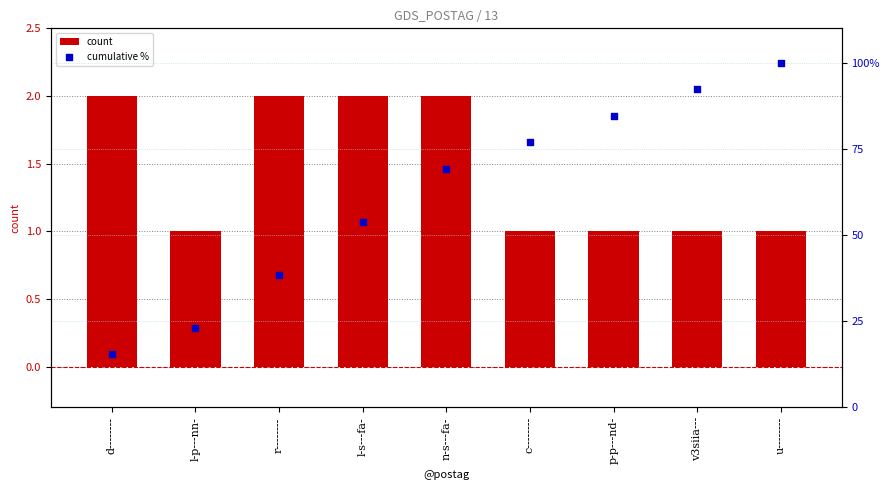

At which category is the sum across all series the highest?

u--------